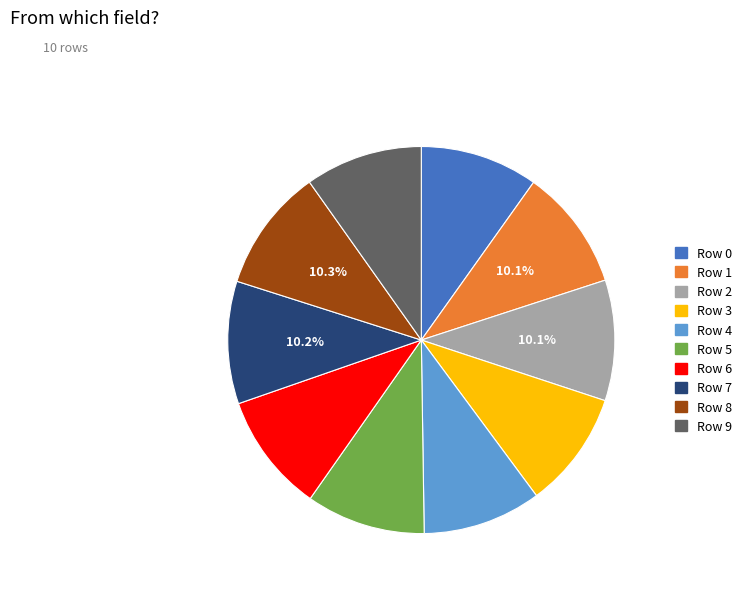

Does any single category account for the majority?

No